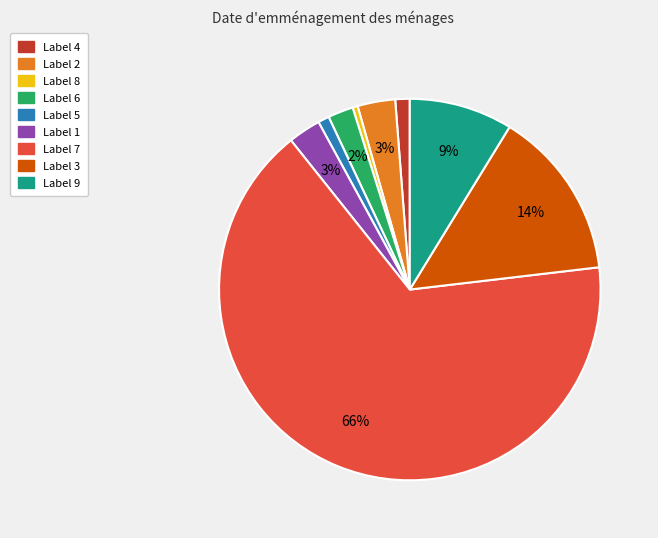

To the nearest percent, what is the average slice percentage?

11%